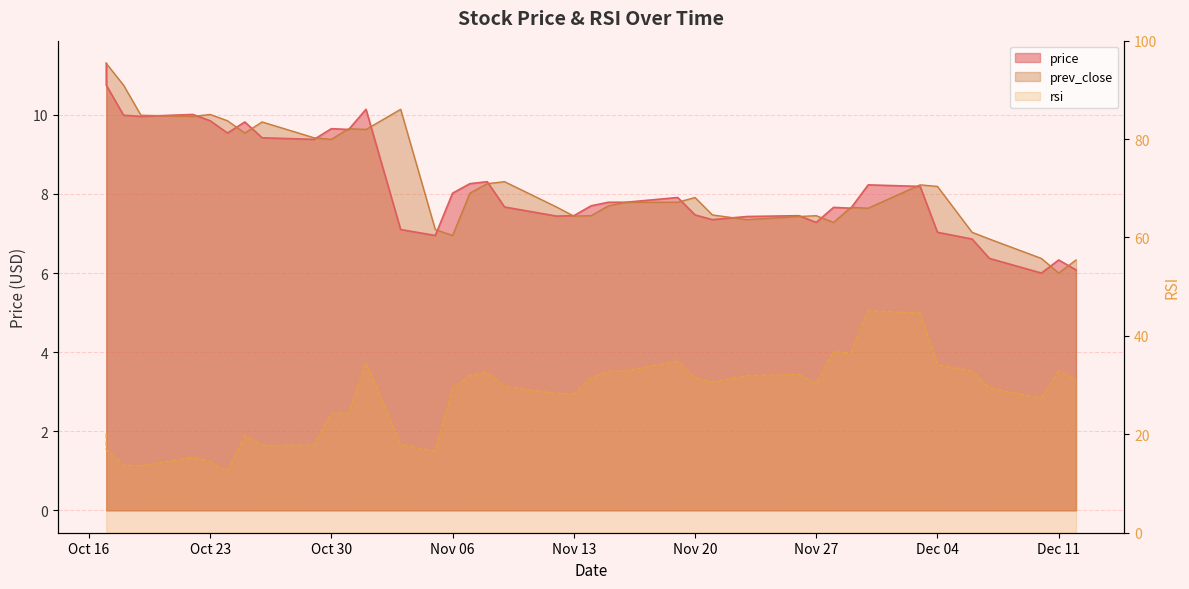

How many lines are shown in the chart?

3